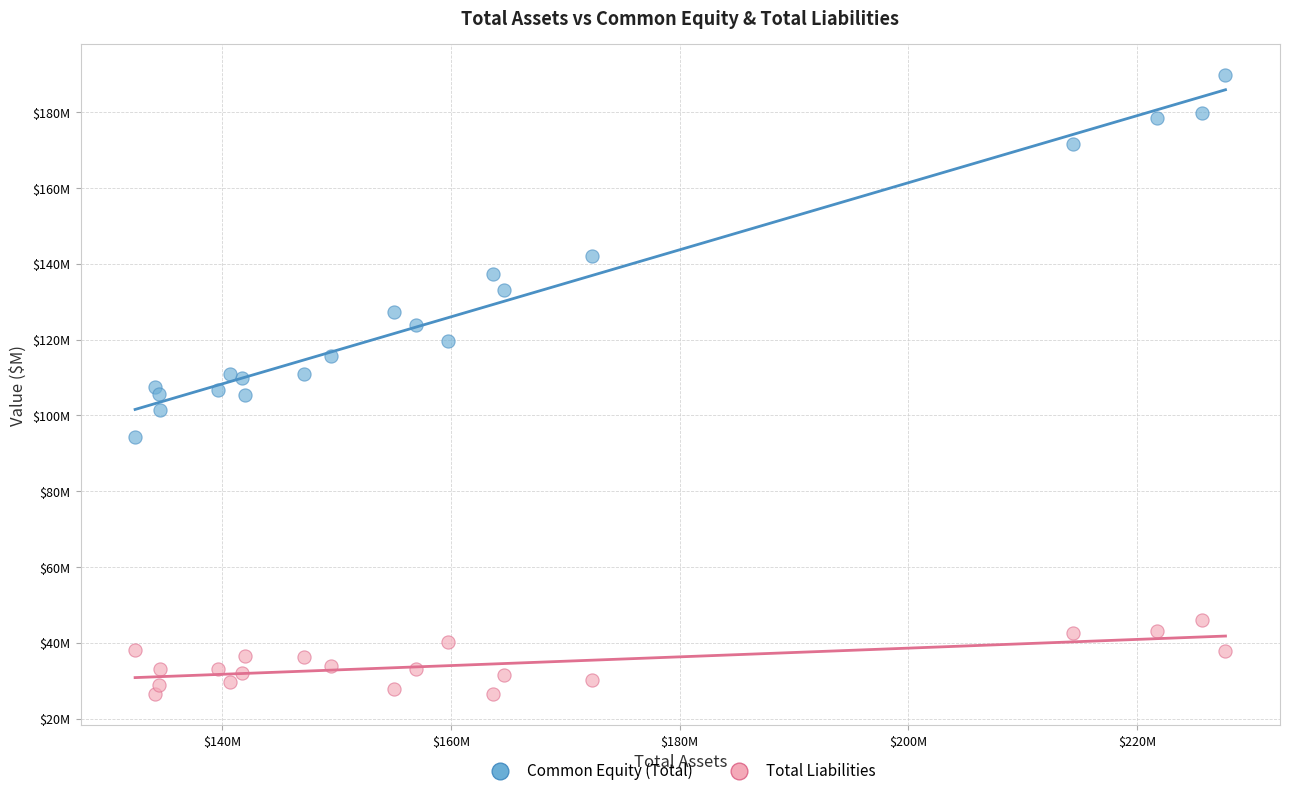

Which series reaches the maximum Y coordinate?

Common Equity (Total)